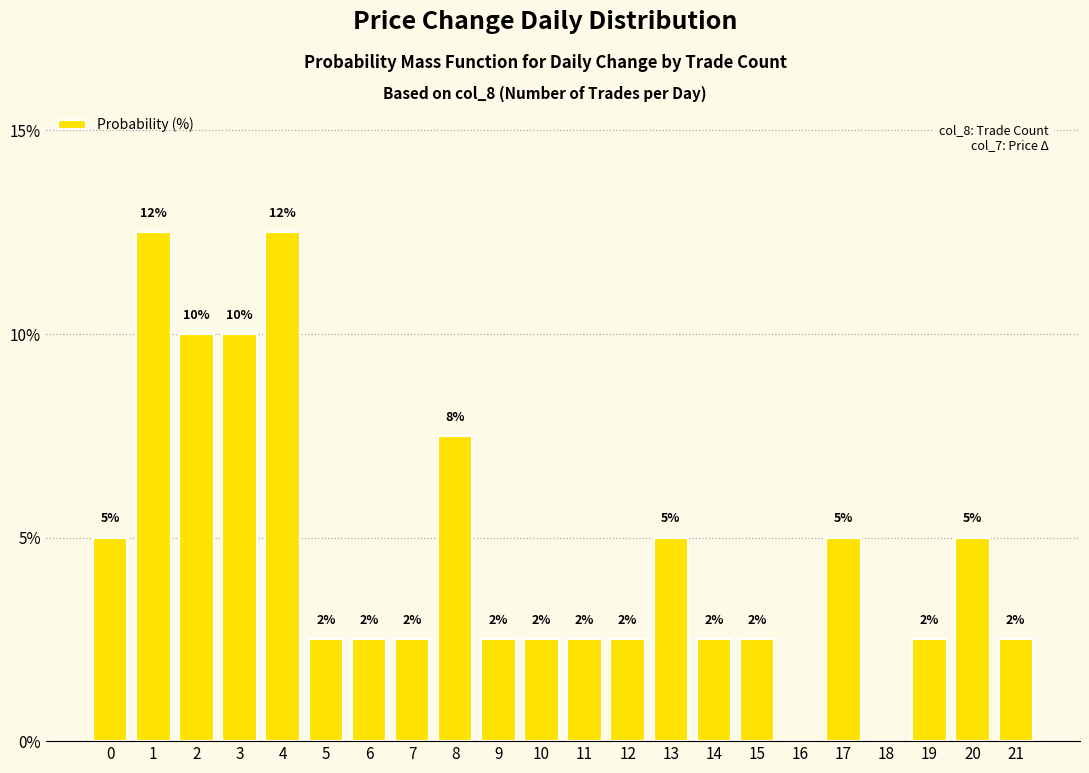

Rank the categories by value from highest to lowest.

1, 4, 2, 3, 8, 0, 13, 17, 20, 5, 6, 7, 9, 10, 11, 12, 14, 15, 19, 21, 16, 18